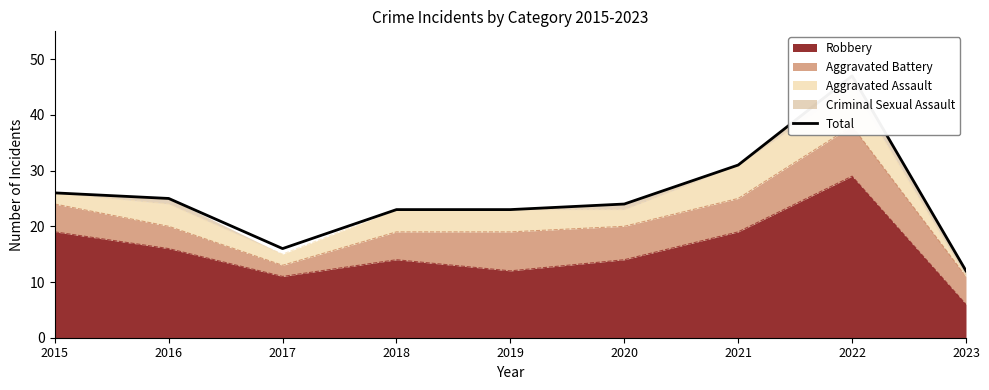

What is the value of the 7th point from the left?

31